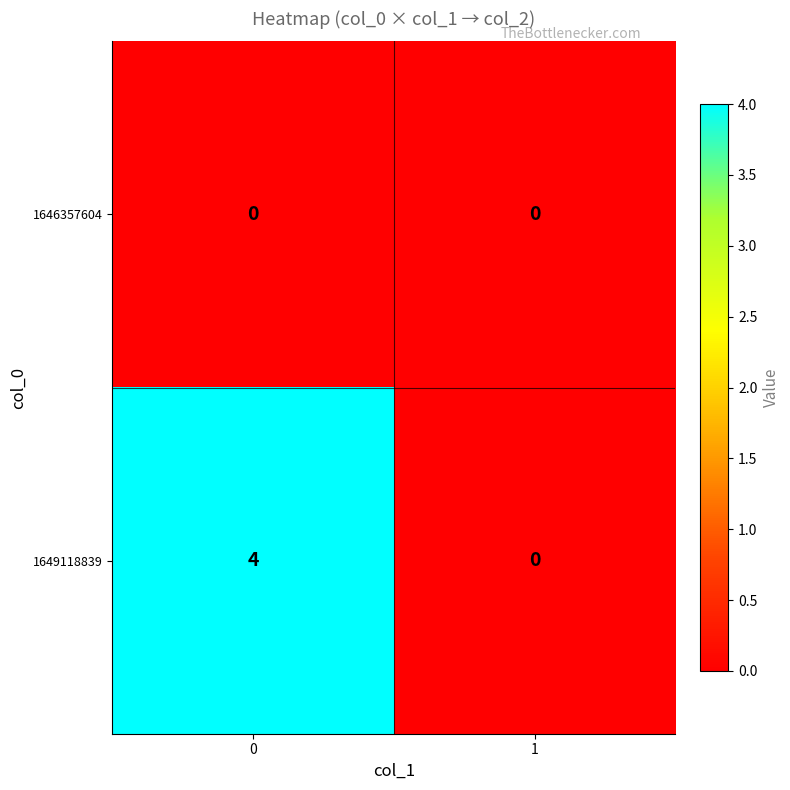

How many categories are shown in the chart?

2